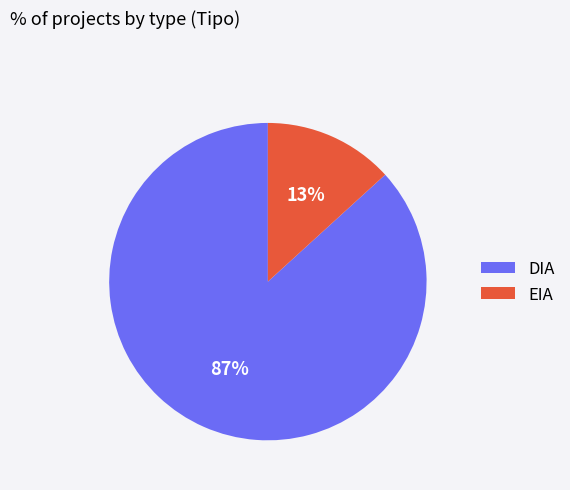

How many segments does this pie chart have?

2